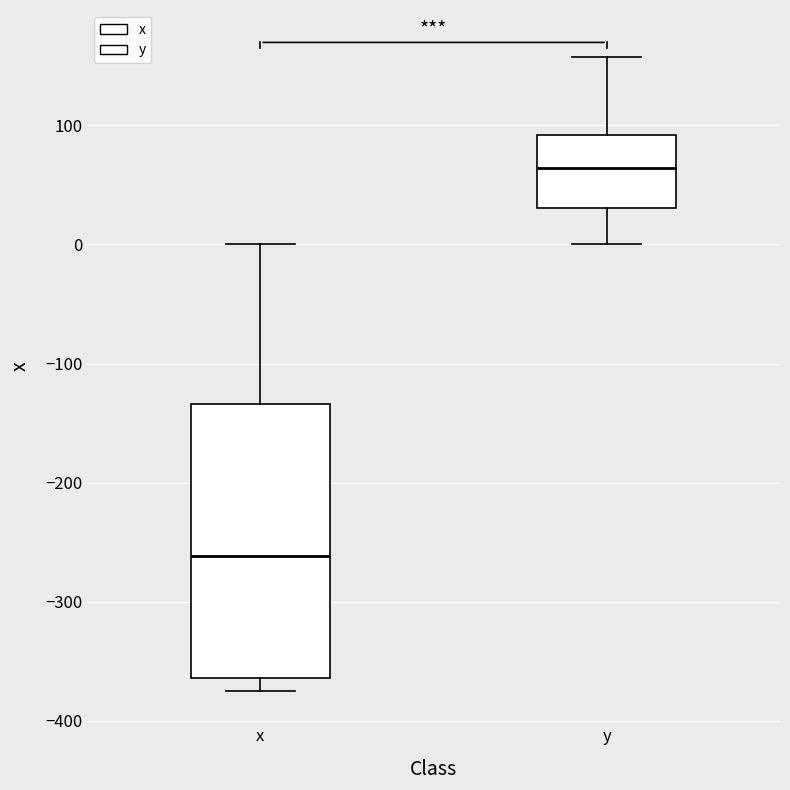

Reading left to right, transcribe this box plot: for each box, give where its median line is, the range the box spans, and where its two whiskers end, as read against the y-axis. The values are not printed on the chart, so give them approximately, as read against the axis.

x: median -260, box -360 to -130, whiskers -370 to 0
y: median 60, box 30 to 90, whiskers 0 to 160